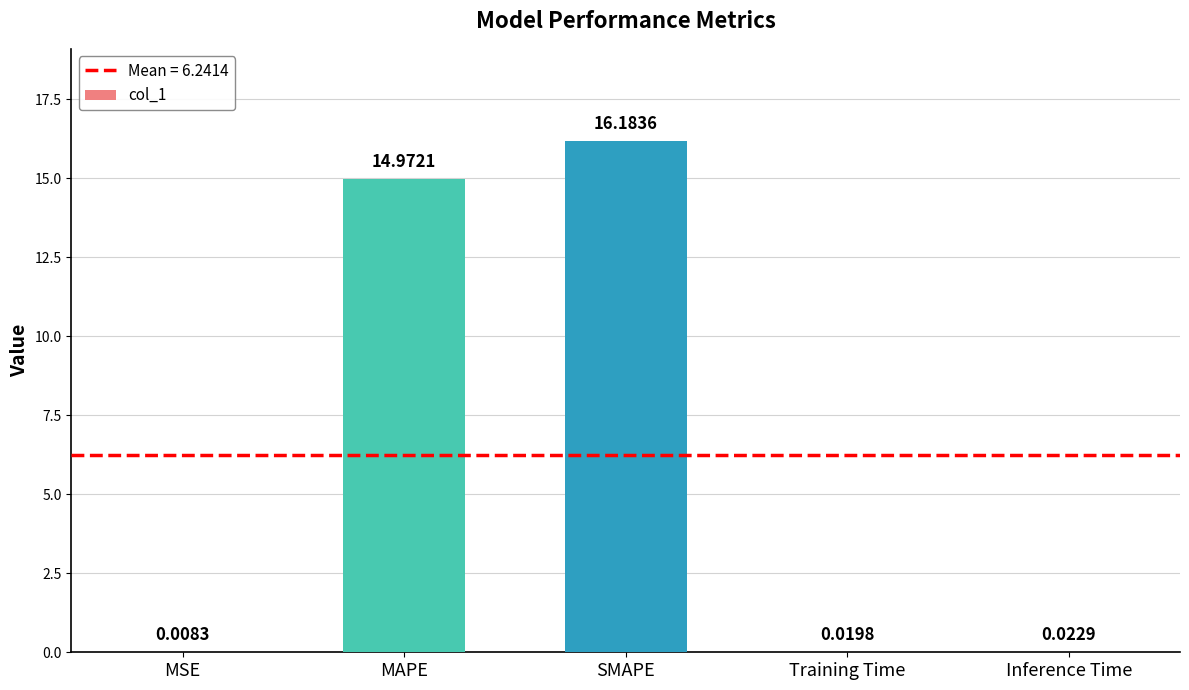

What is the sum of all values?

31.2